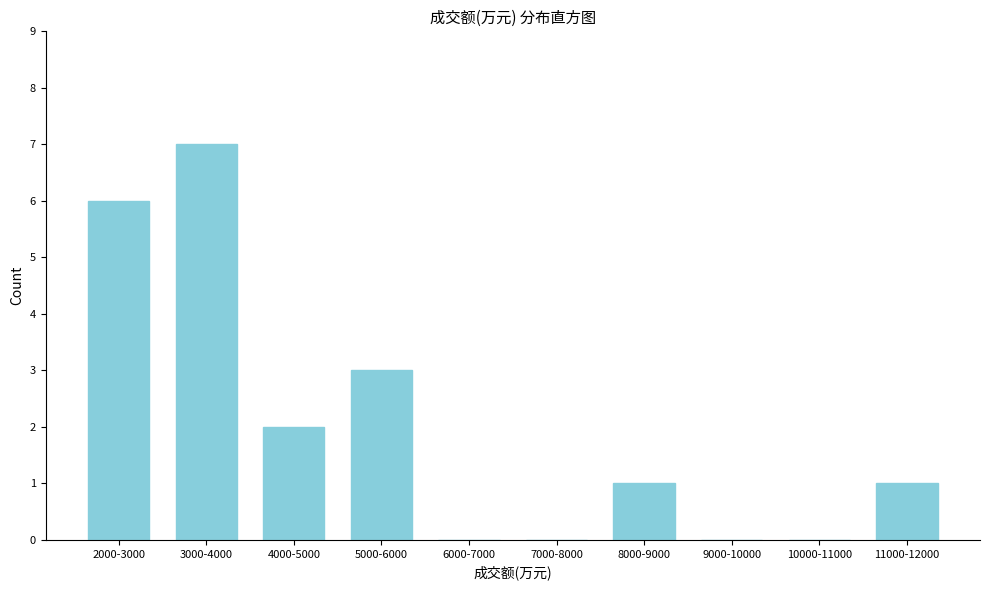

Reading left to right, list all the values displayed in this chart.

2000-3000=6	3000-4000=7	4000-5000=2	5000-6000=3	6000-7000=0	7000-8000=0	8000-9000=1	9000-10000=0	10000-11000=0	11000-12000=1